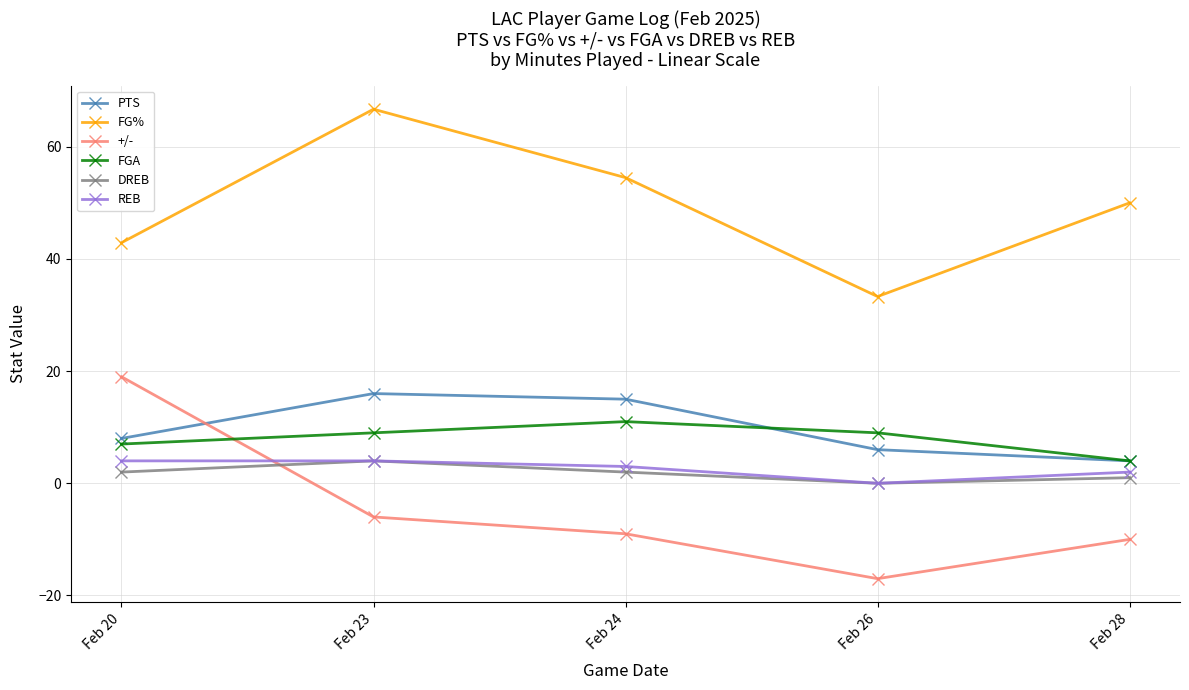

Reading left to right, transcribe all the data shown in this chart.

PTS: 8.0	16.0	15.0	6.0	4.0
FG%: 42.9	66.7	54.5	33.3	50.0
+/-: 19.0	-6.0	-9.0	-17.0	-10.0
FGA: 7.0	9.0	11.0	9.0	4.0
DREB: 2.0	4.0	2.0	0.0	1.0
REB: 4.0	4.0	3.0	0.0	2.0